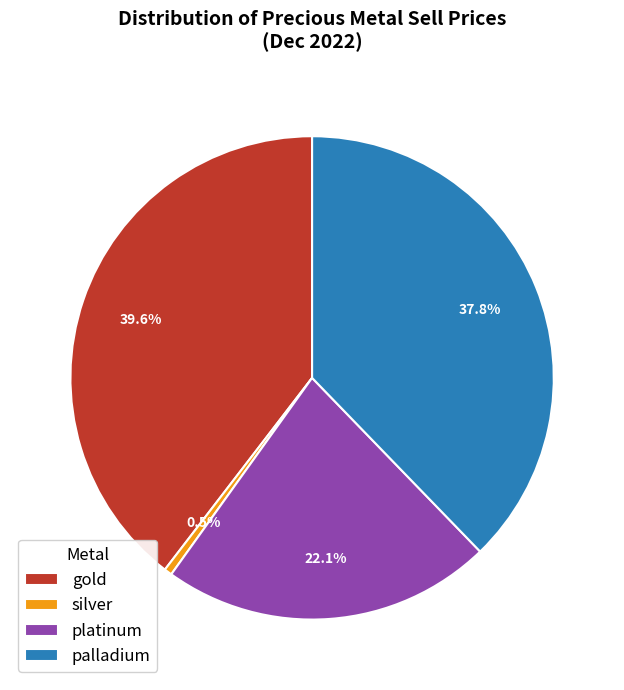

To the nearest percent, what portion does gold represent?

40%